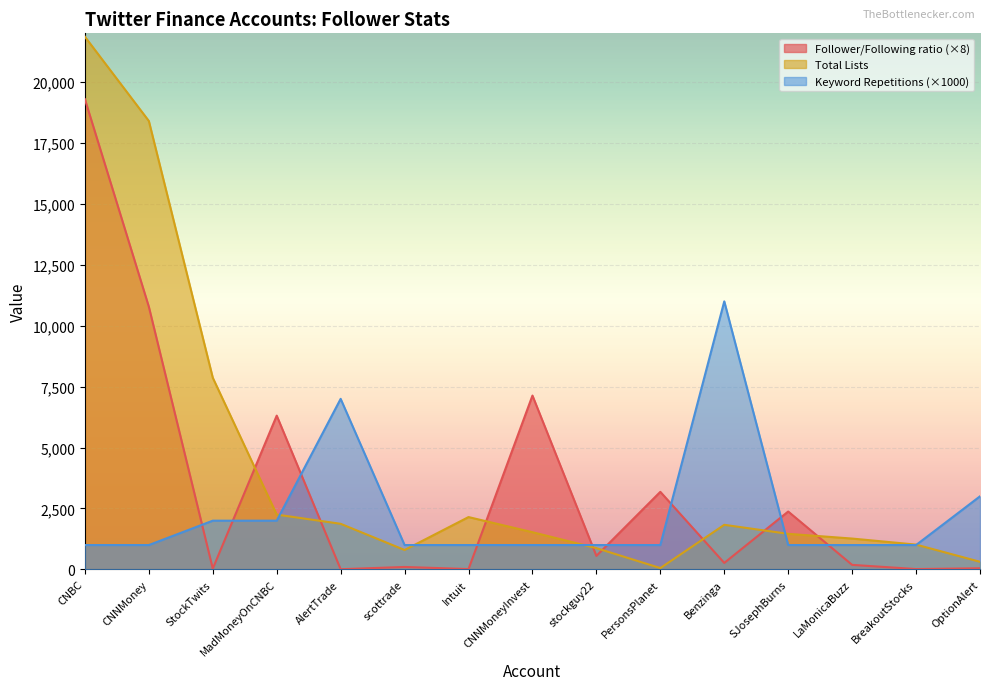

How many Keyword Repetitions values are between 1000 and 2000?

12